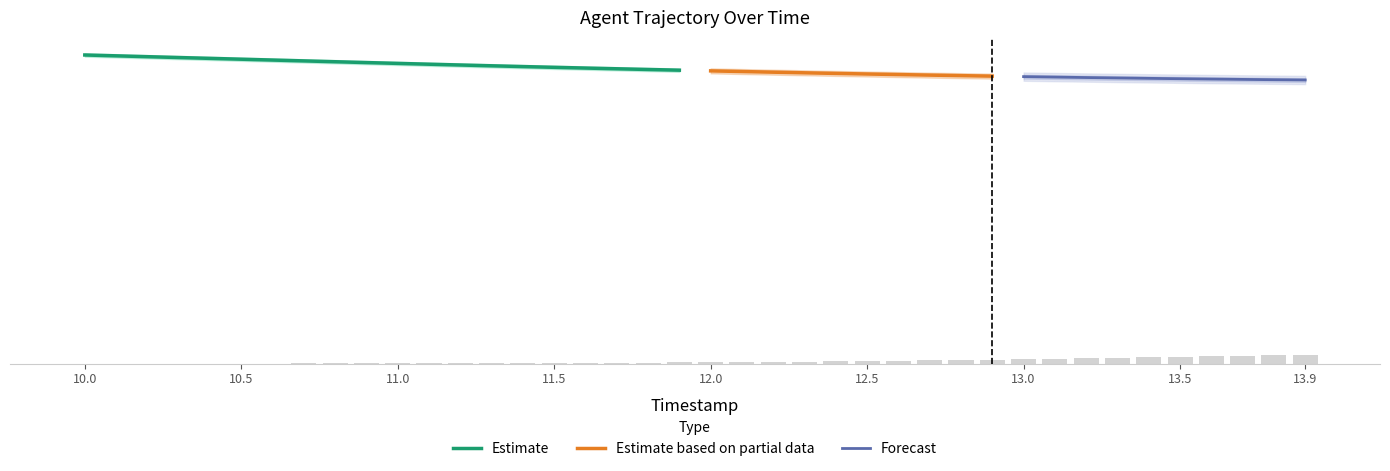

Are the bars horizontal?

No